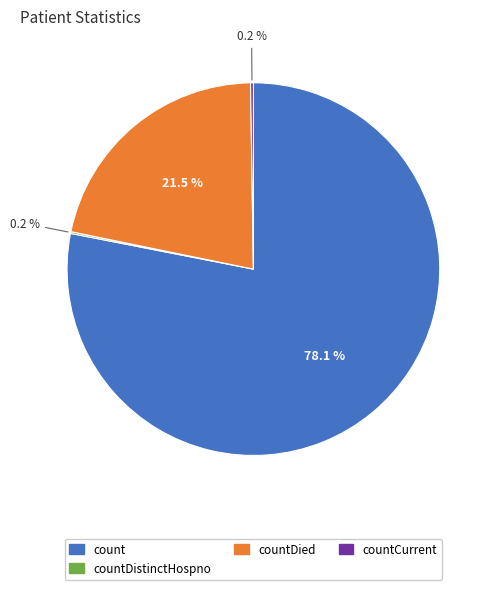

Which slice represents more than half of the pie?

count